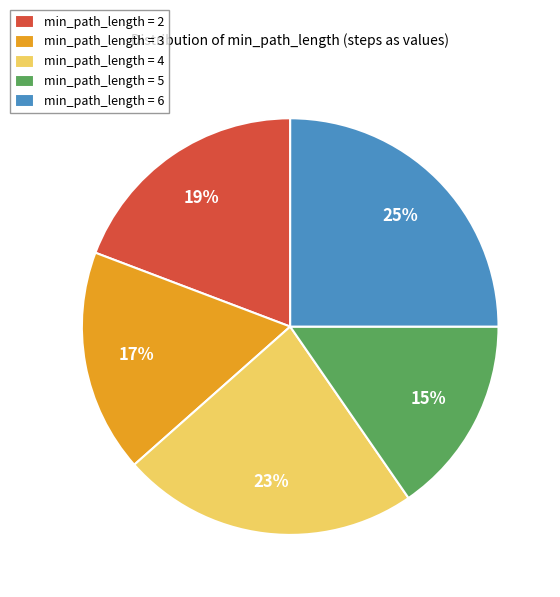

To the nearest percent, what is the average slice percentage?

20%